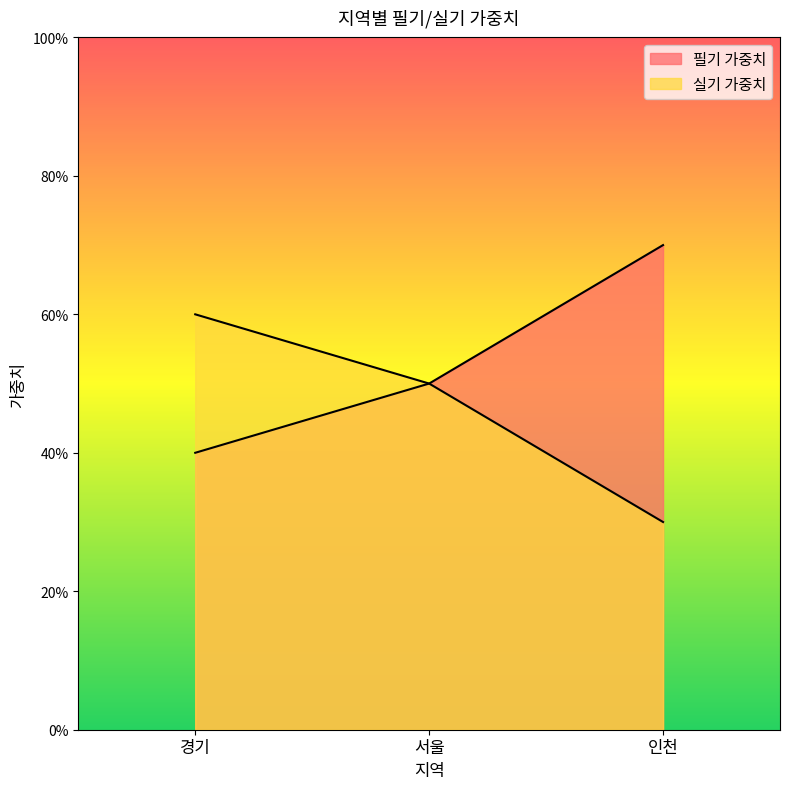

What is the average value of the 실기 가중치 series?

0.5